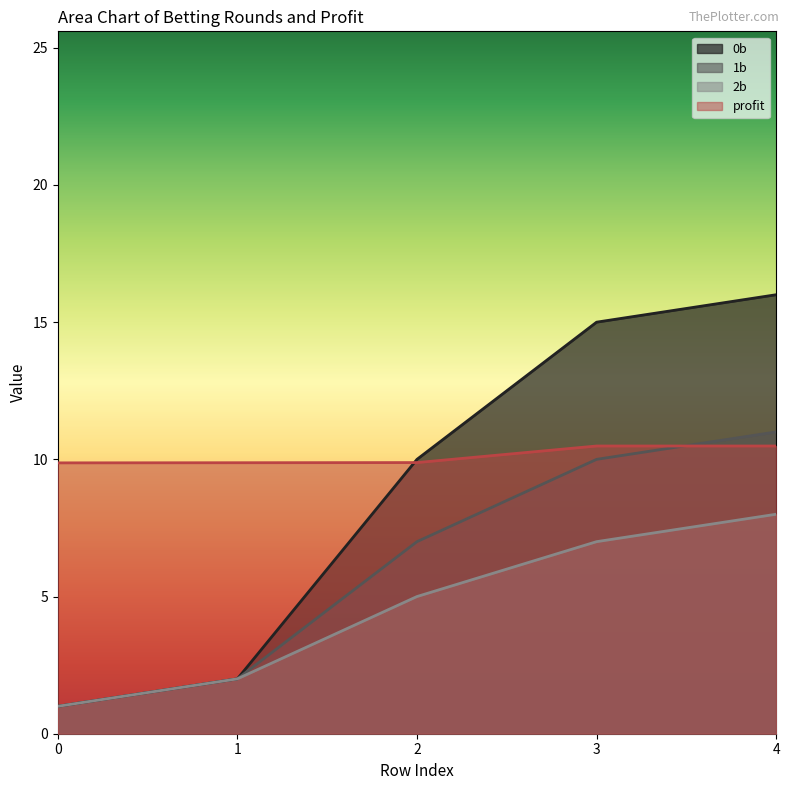

True or false: 0b has more than 0 interior local peaks.

False